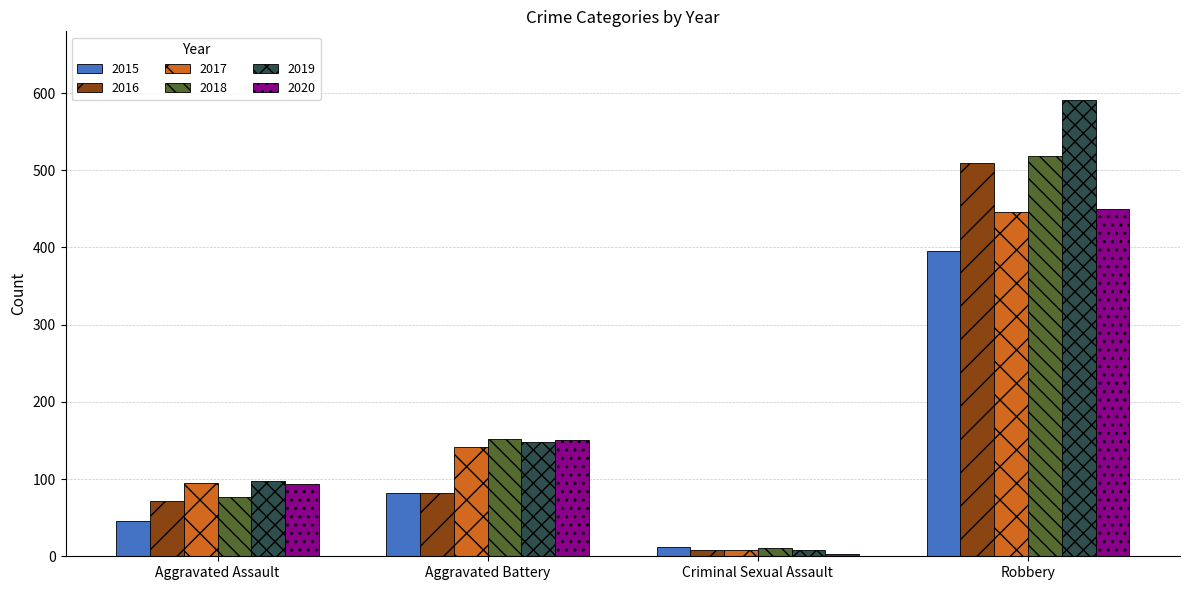

What is the average value of the 2020 series?

174